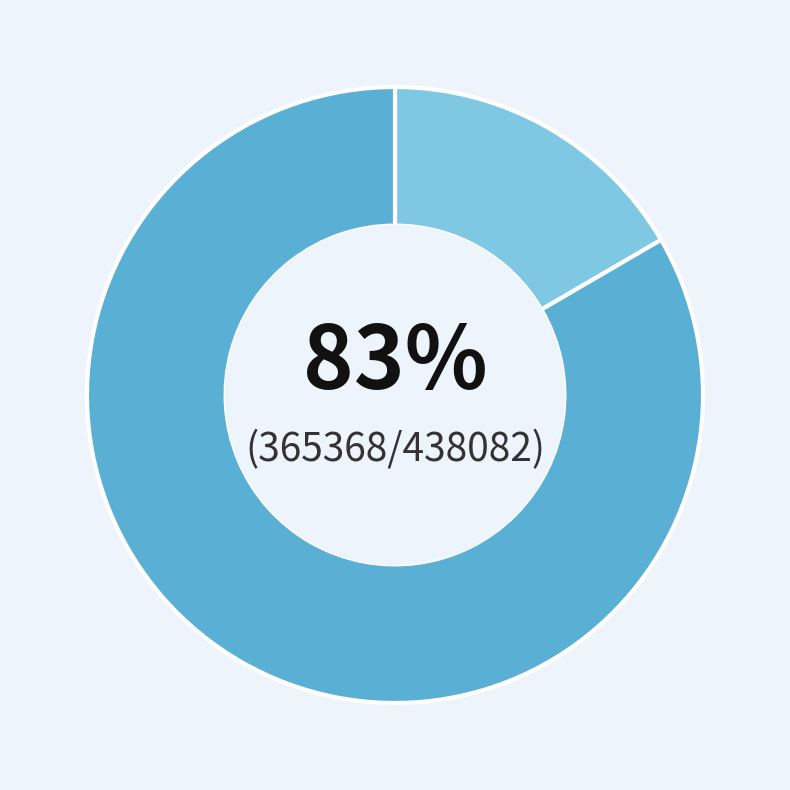

How many segments does this pie chart have?

2